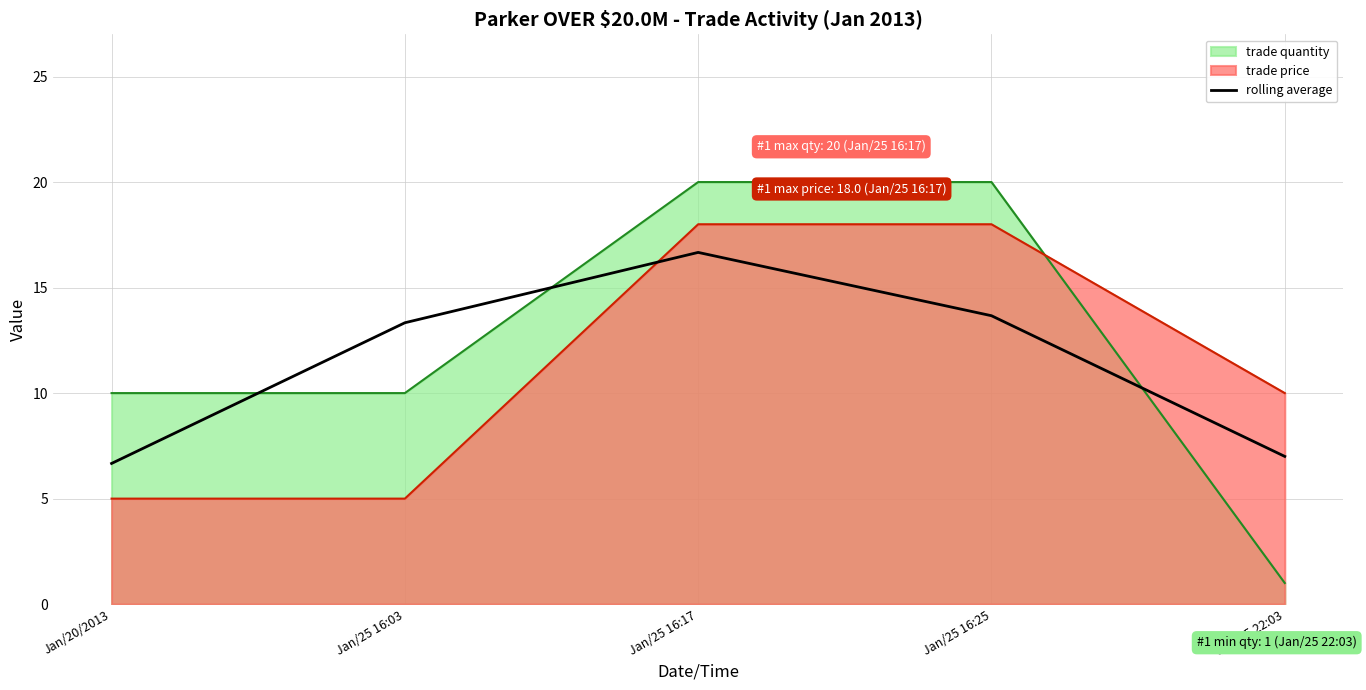

True or false: there are more than 0 points higher than both neighbors.

True